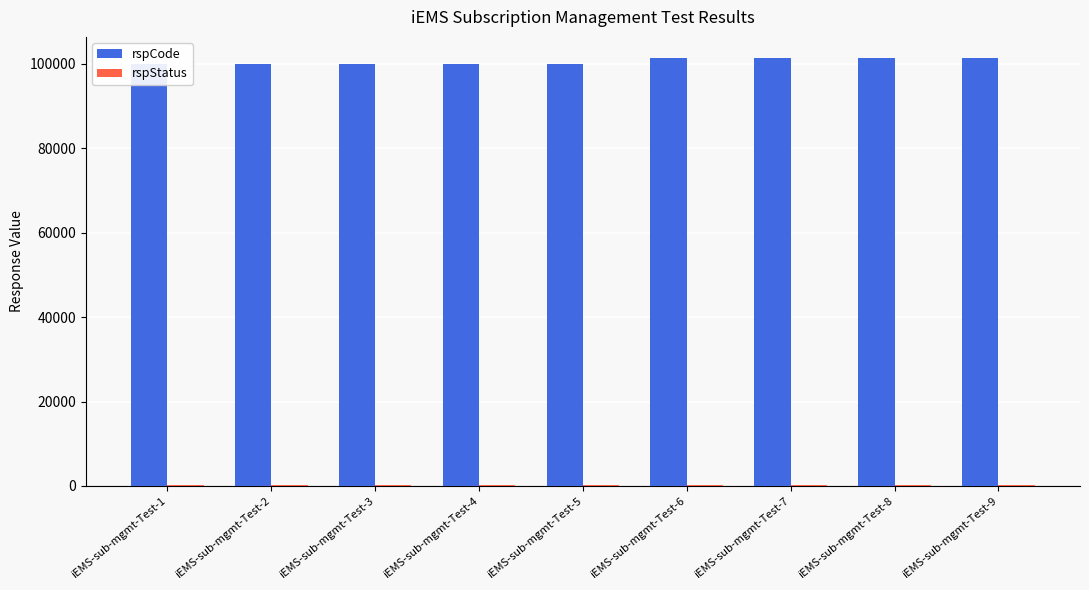

What value does the rspStatus series have at iEMS-sub-mgmt-Test-2?

200